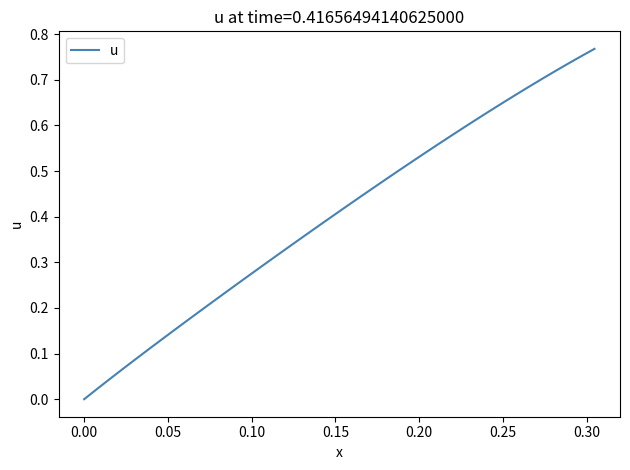

Which category has the lowest value across all series?

0.00